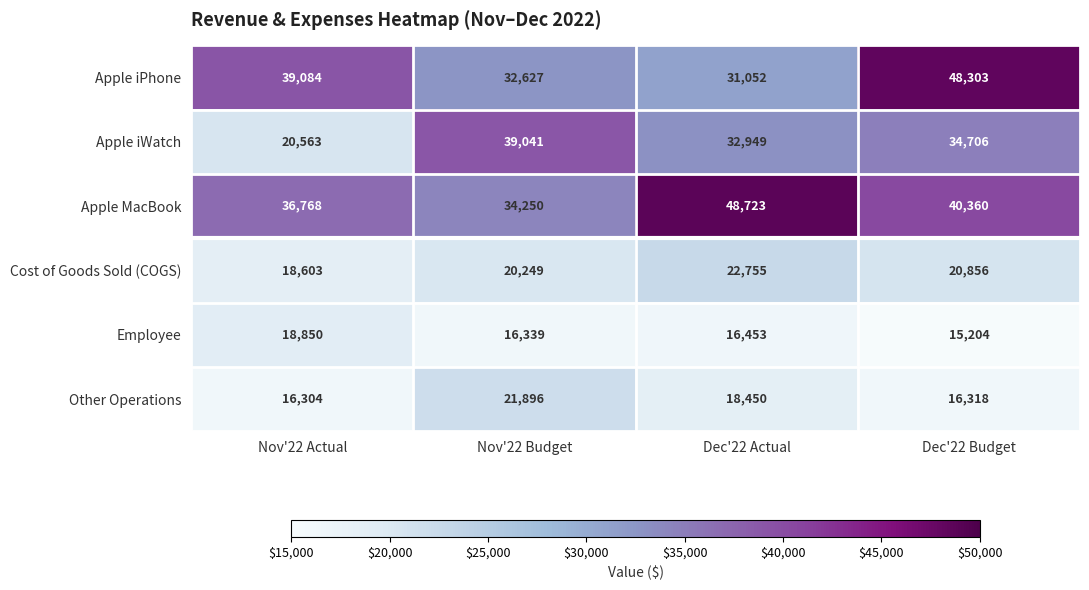

Which series changed the most between Nov'22 Actual and Nov'22 Budget?

Apple iWatch